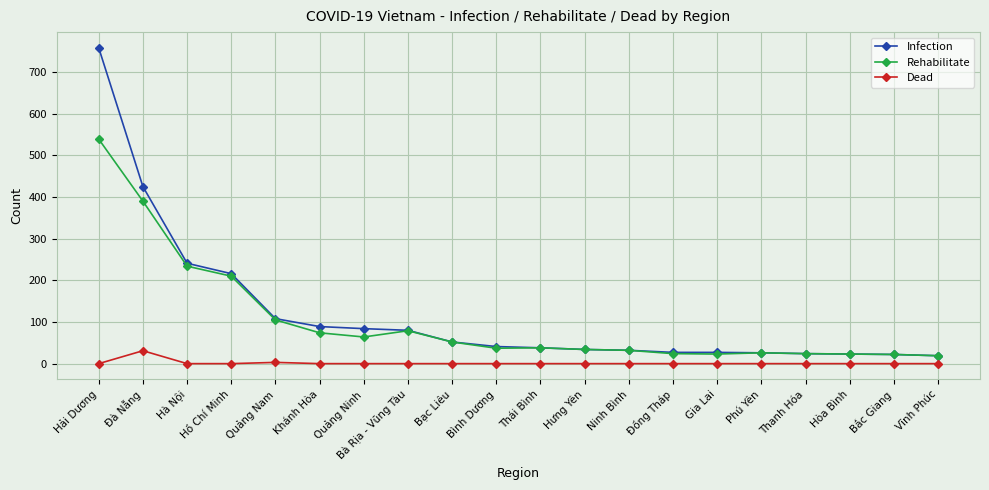

At which category does Dead reach its first local peak?

Đà Nẵng